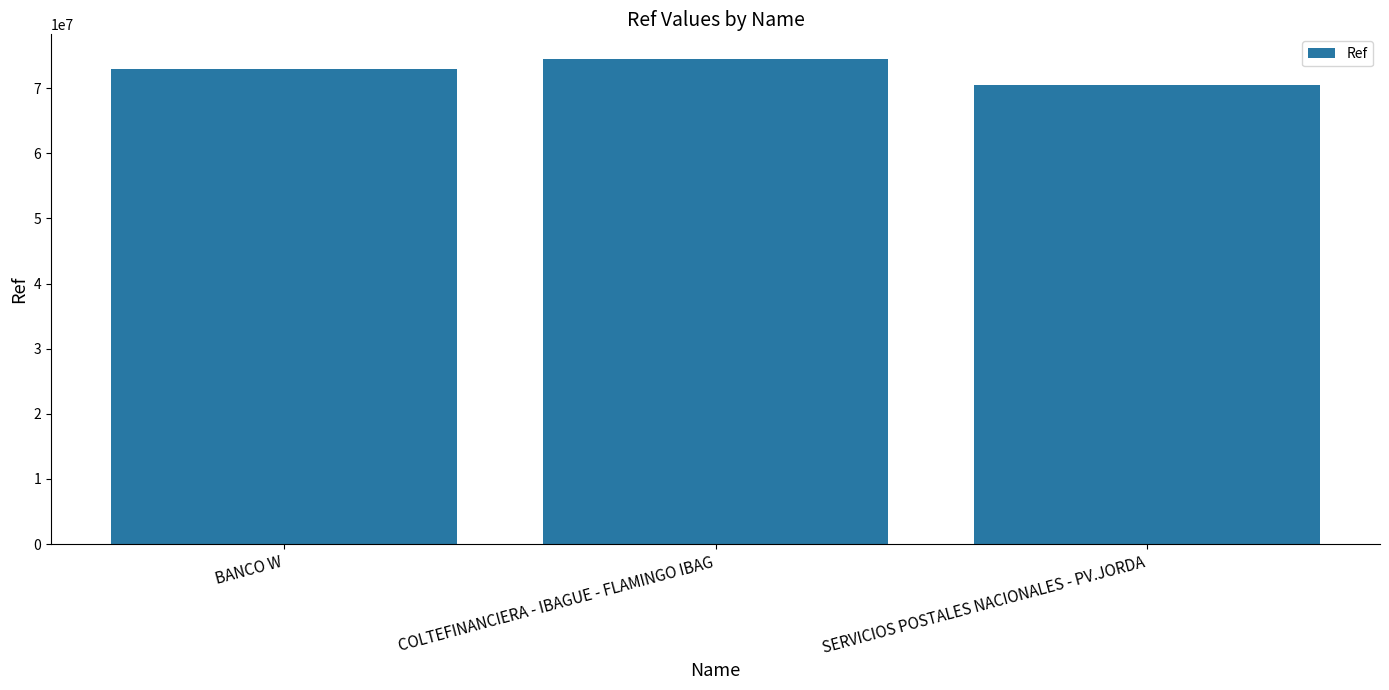

List the labels in order of value, smallest first.

SERVICIOS POSTALES NACIONALES - PV.JORDA, BANCO W, COLTEFINANCIERA - IBAGUE - FLAMINGO IBAG